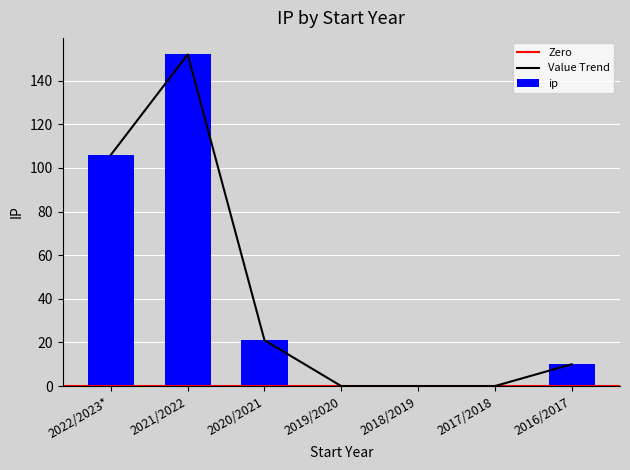

What is the average value?

41